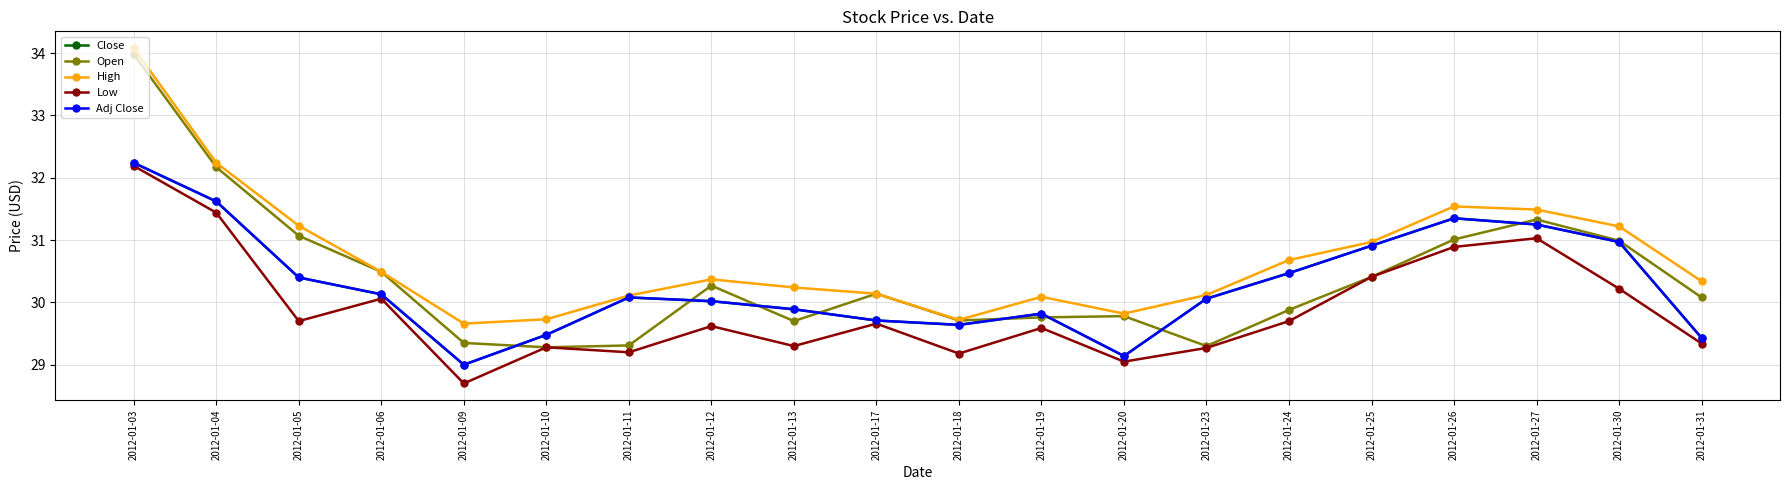

Rank the categories by Low value from highest to lowest.

2012-01-03, 2012-01-04, 2012-01-27, 2012-01-26, 2012-01-25, 2012-01-30, 2012-01-06, 2012-01-05, 2012-01-24, 2012-01-17, 2012-01-12, 2012-01-19, 2012-01-31, 2012-01-13, 2012-01-10, 2012-01-23, 2012-01-11, 2012-01-18, 2012-01-20, 2012-01-09